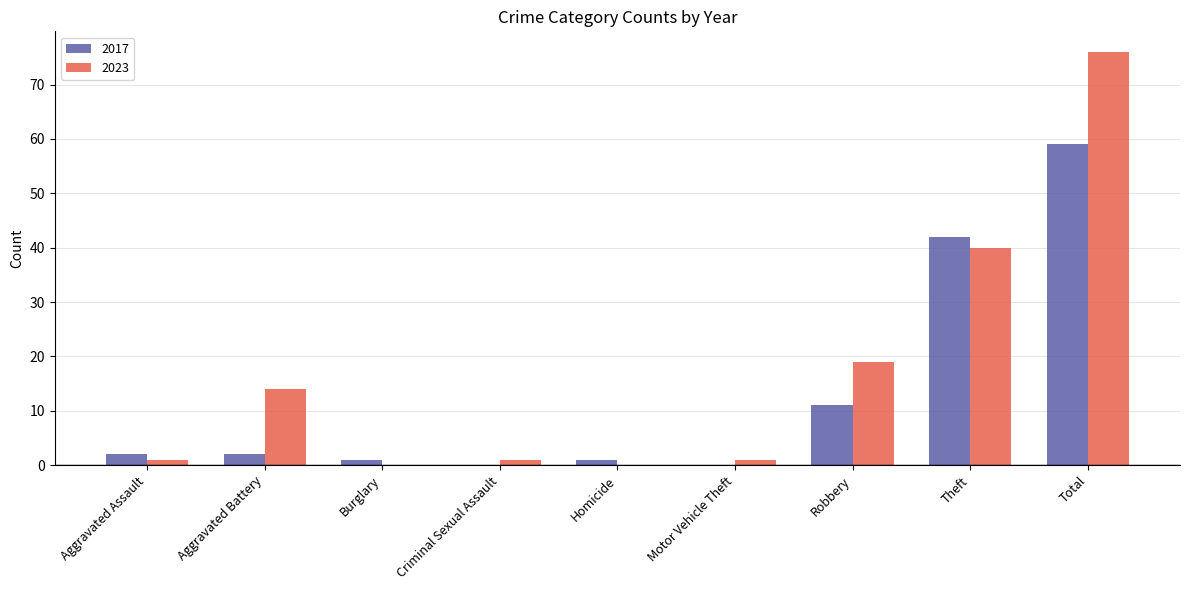

Are the bars horizontal?

No